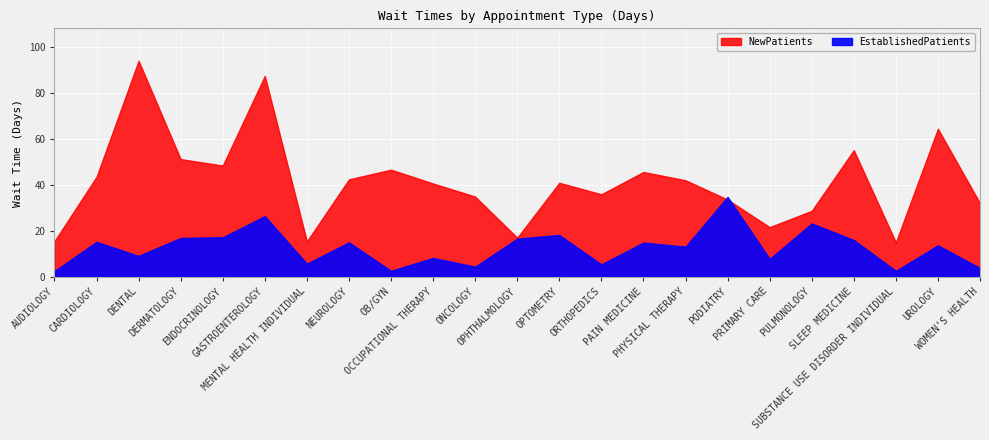

How many interior local valleys does the EstablishedPatients series have?

8